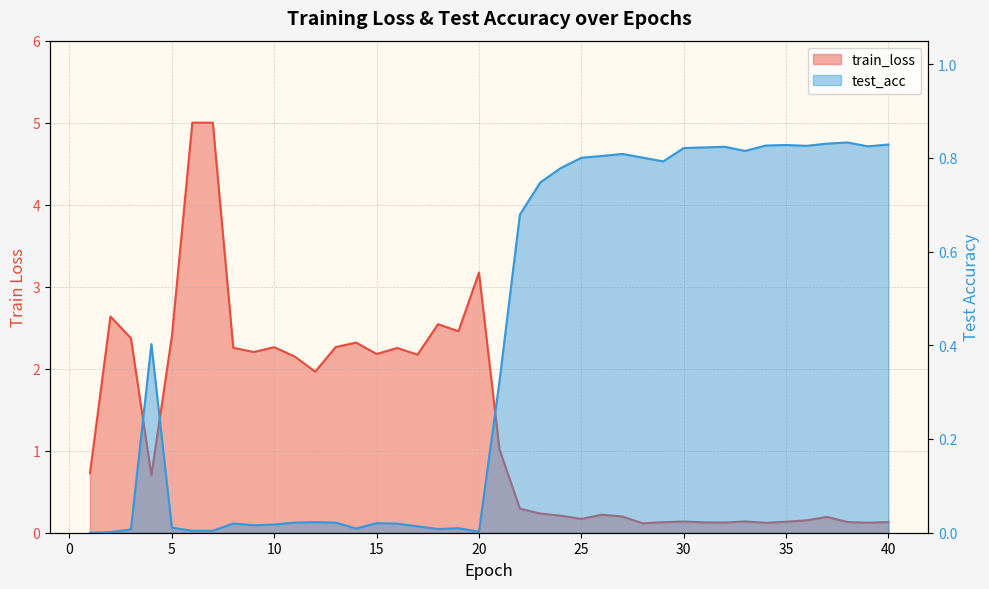

What is the difference between the second highest and minimum values?

0.8